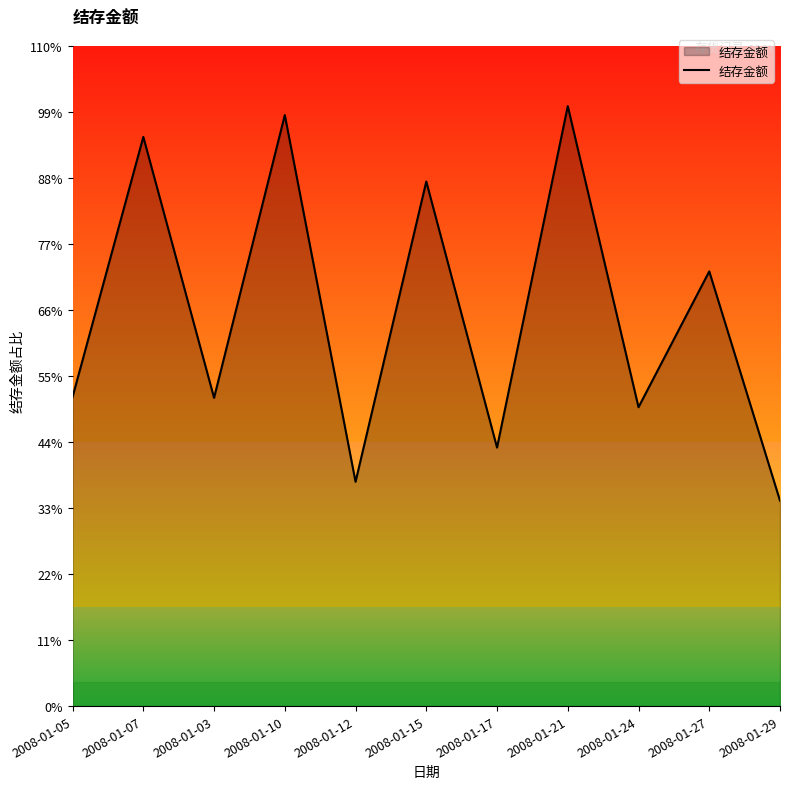

What is the maximum value shown in the chart?

72180.4